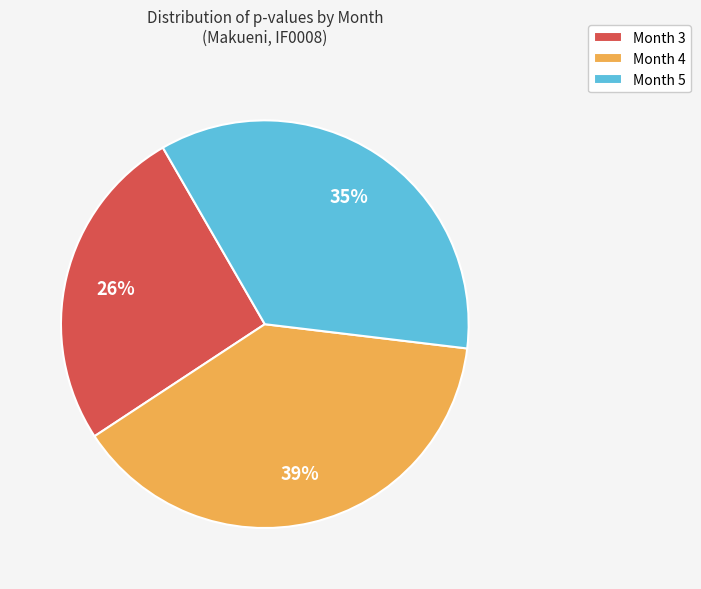

How many slices are in this pie chart?

3